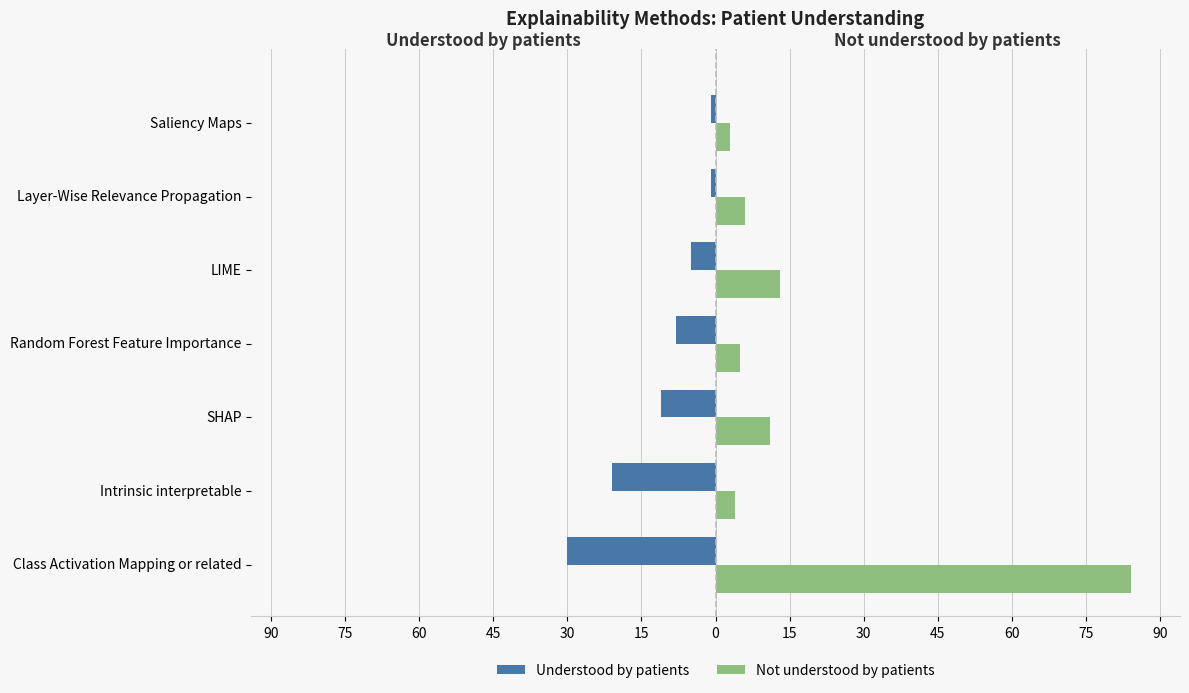

What are all the series names shown in the legend?

Understood by patients, Not understood by patients